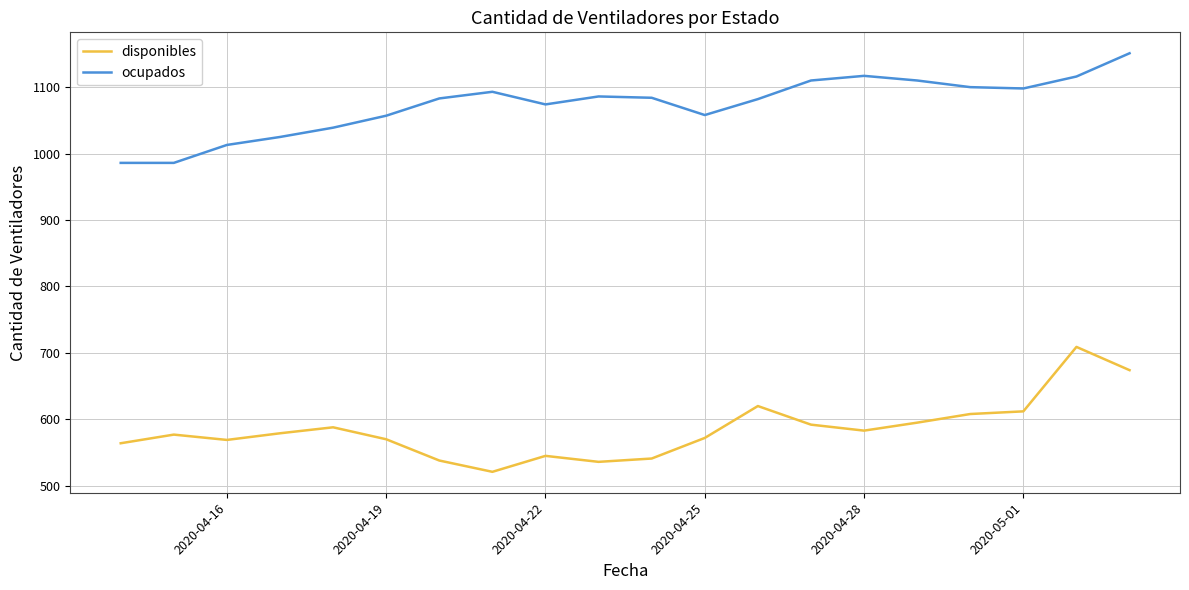

What is the average value of the ocupados series?

1073